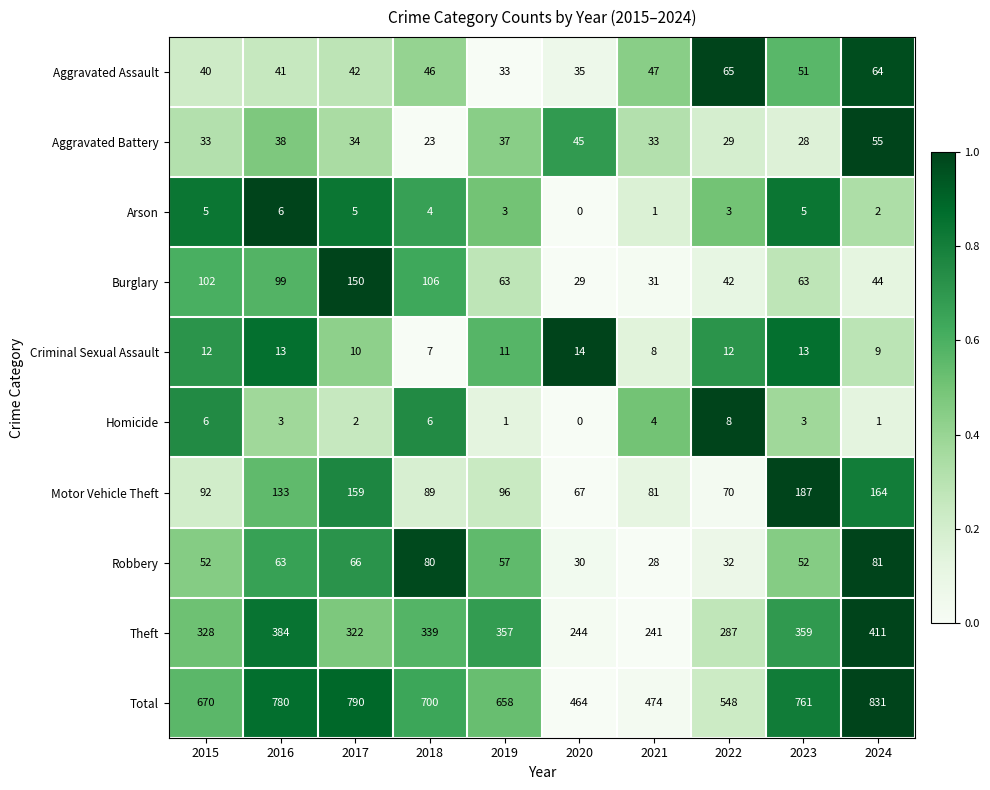

What value does the Homicide series have at 2018?

6